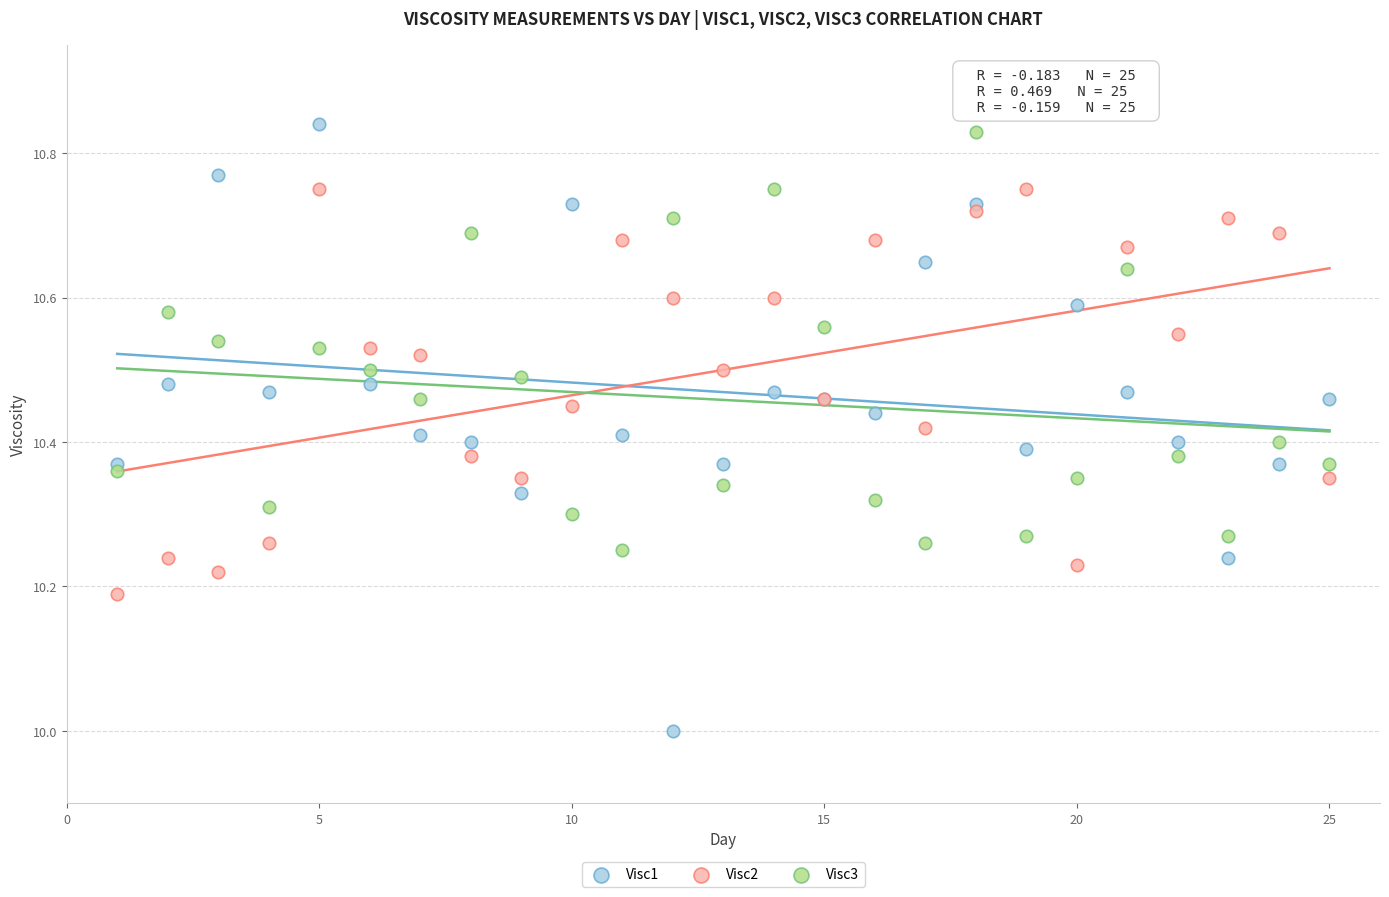

What is the X range (max minus min) for the scatter plot?

24.0